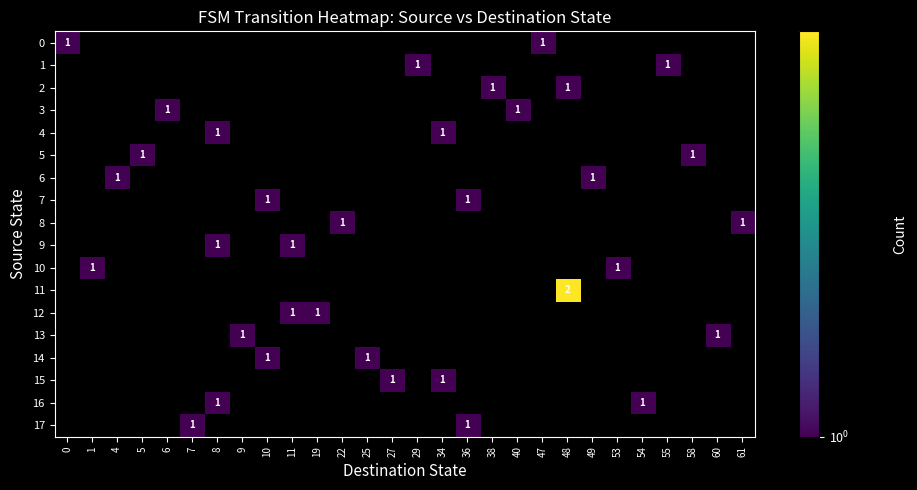

List the series in order of their overall mean, lowest first.

0, 1, 2, 3, 4, 5, 6, 7, 8, 9, 10, 11, 12, 13, 14, 15, 16, 17